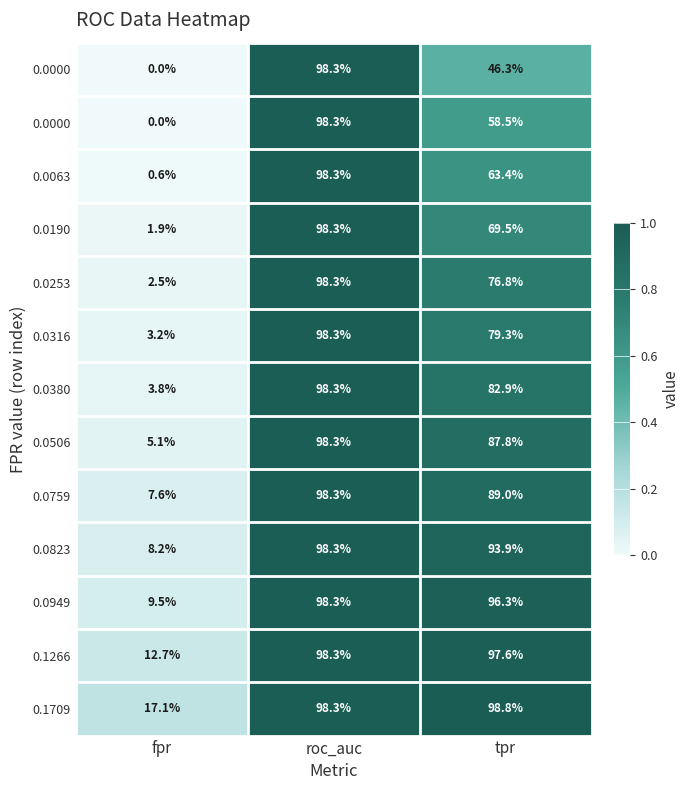

Which category has the lowest value across all series?

fpr